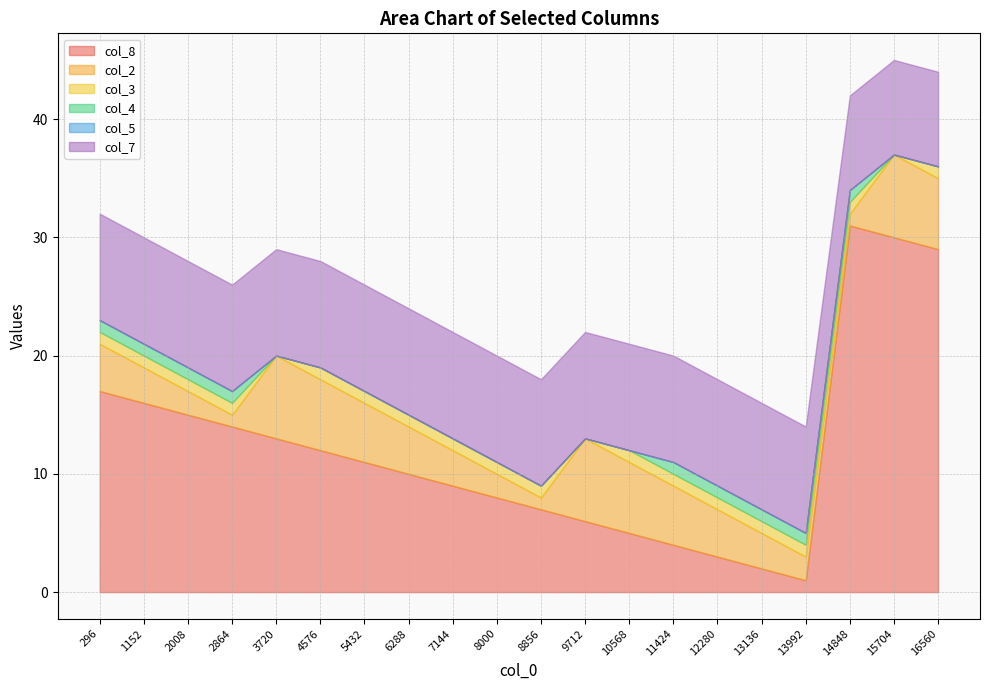

True or false: col_3 and col_4 intersect in this chart.

False